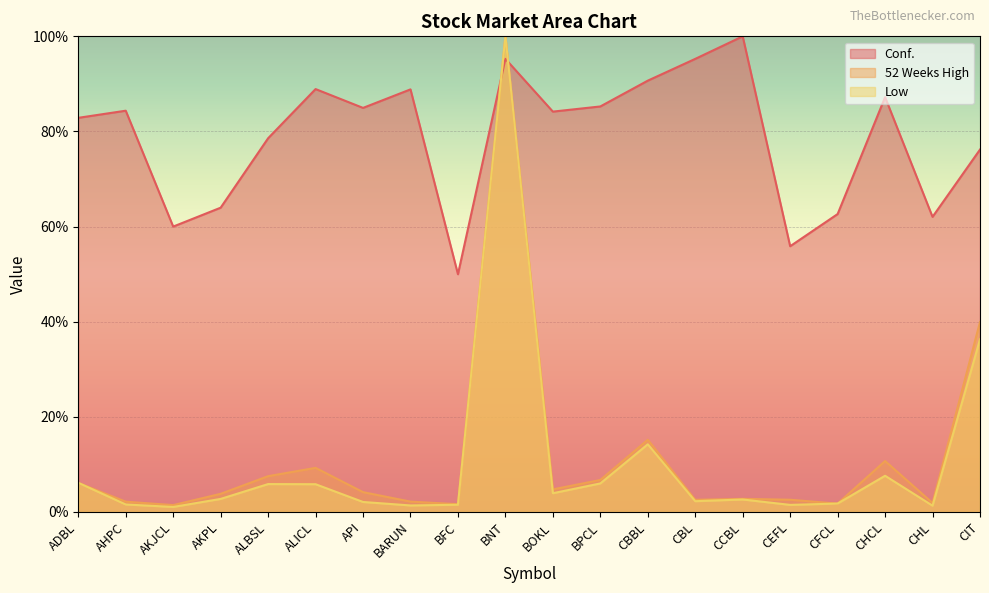

Is the value of Low at CEFL greater than the value of Conf. at CBBL?

No